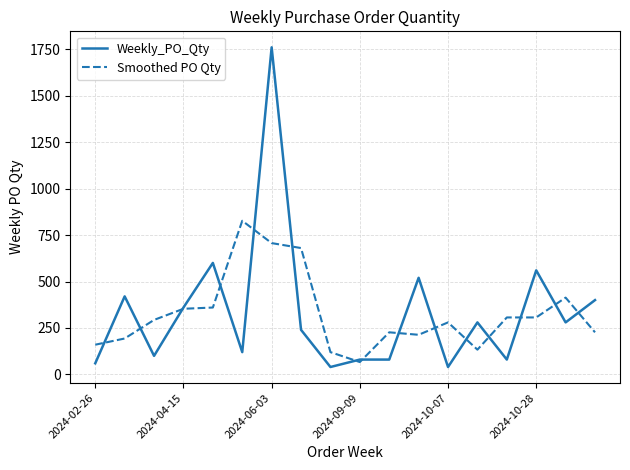

How many series are shown in this chart?

2